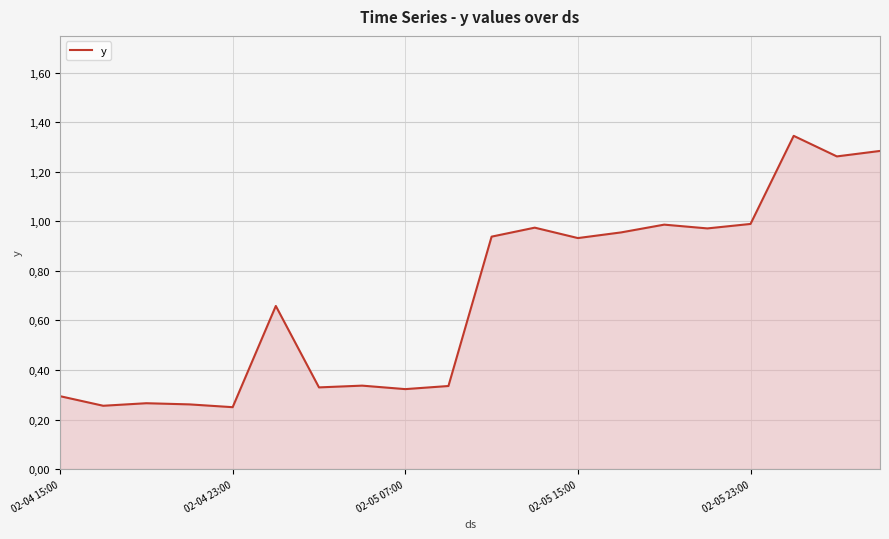

Does the chart display data point markers on the line(s)?

No